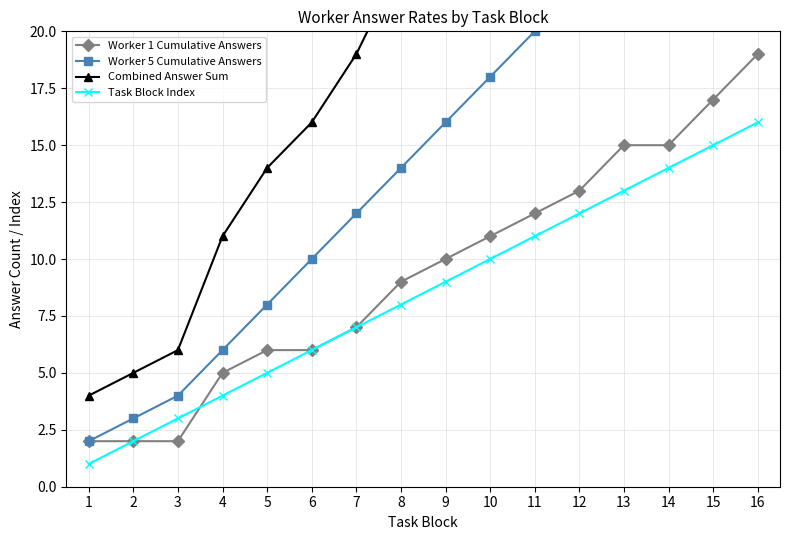

Reading right to left, extract all data points from this chart.

Worker 1 Cumulative Answers: 16=19	15=17	14=15	13=15	12=13	11=12	10=11	9=10	8=9	7=7	6=6	5=6	4=5	3=2	2=2	1=2
Worker 5 Cumulative Answers: 16=29	15=27	14=25	13=24	12=22	11=20	10=18	9=16	8=14	7=12	6=10	5=8	4=6	3=4	2=3	1=2
Combined Answer Sum: 16=48	15=44	14=40	13=39	12=35	11=32	10=29	9=26	8=23	7=19	6=16	5=14	4=11	3=6	2=5	1=4
Task Block Index: 16=16	15=15	14=14	13=13	12=12	11=11	10=10	9=9	8=8	7=7	6=6	5=5	4=4	3=3	2=2	1=1